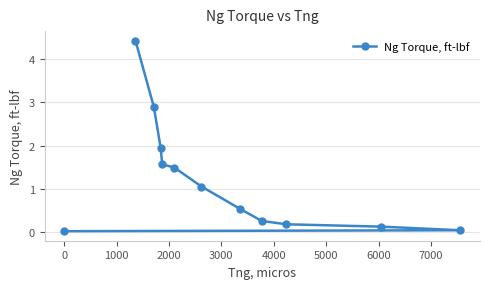

What is the value of the 9th point from the left?

0.3